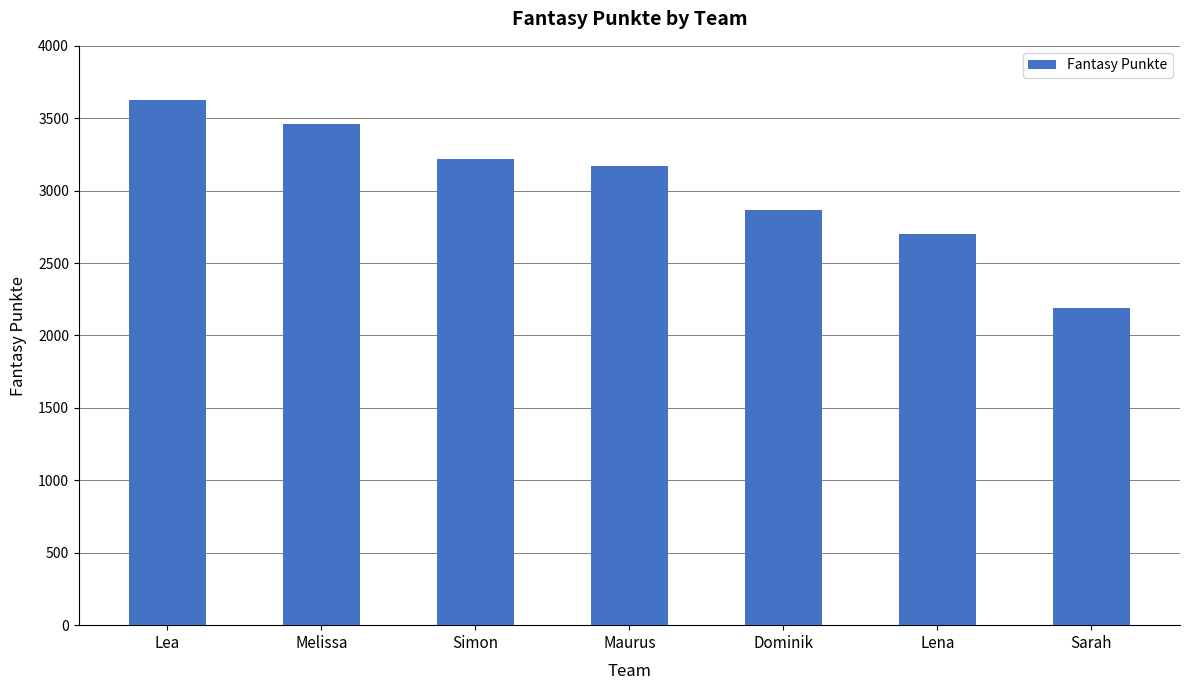

What is the value of the 2nd bar from the left?

3457